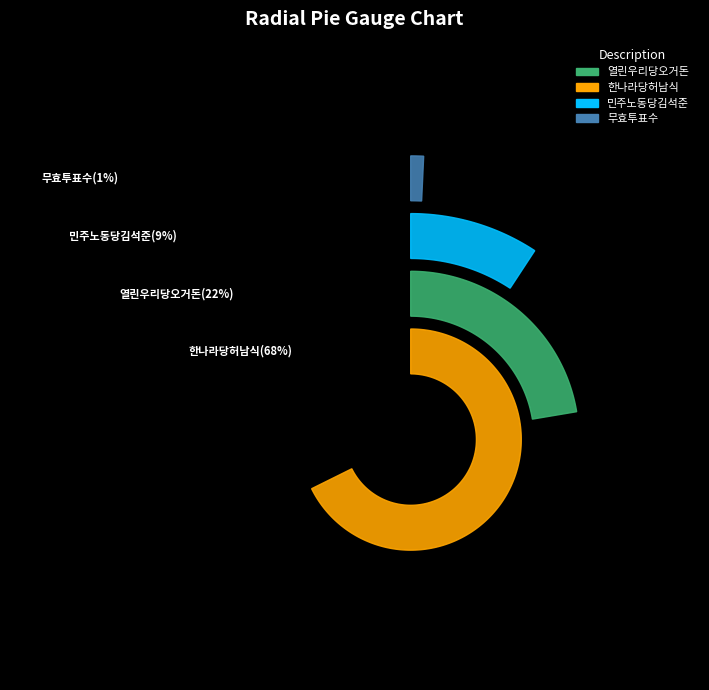

Which category has the biggest portion of the pie?

한나라당허남식